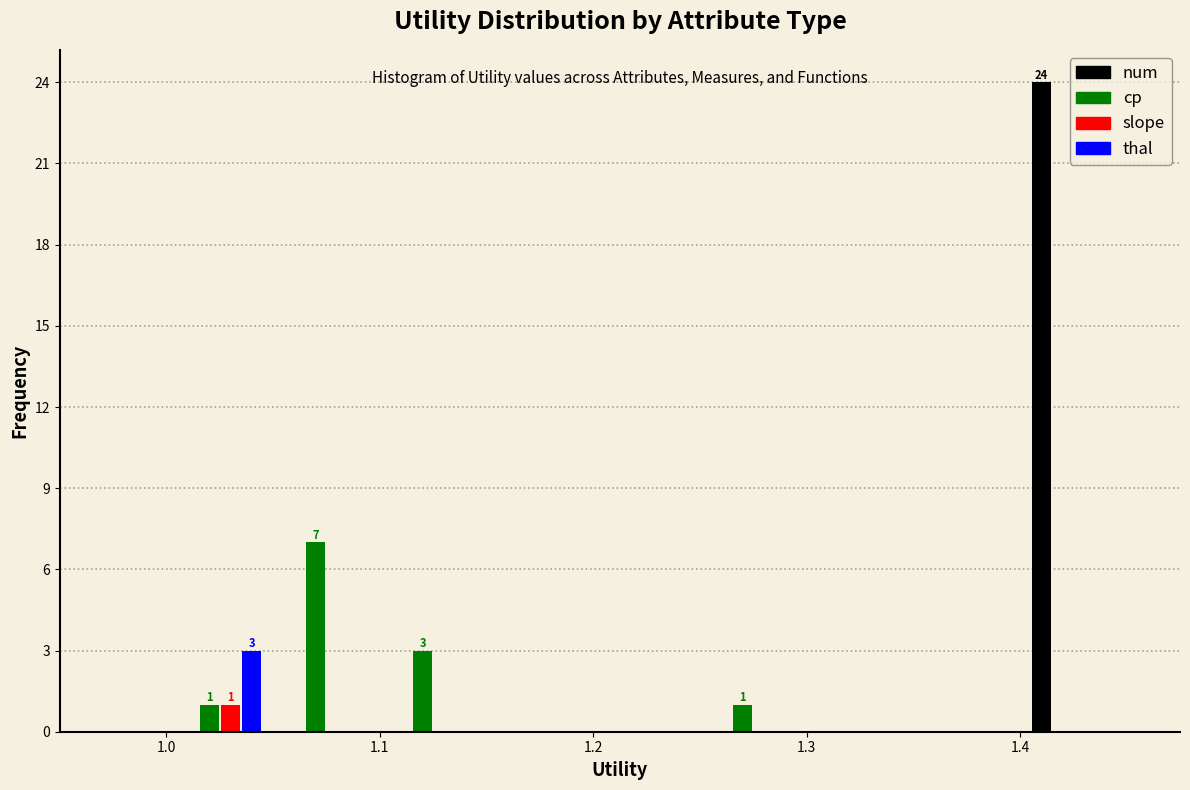

In the thal series, which range on the x-axis has the tallest bar?

1.00 to 1.05